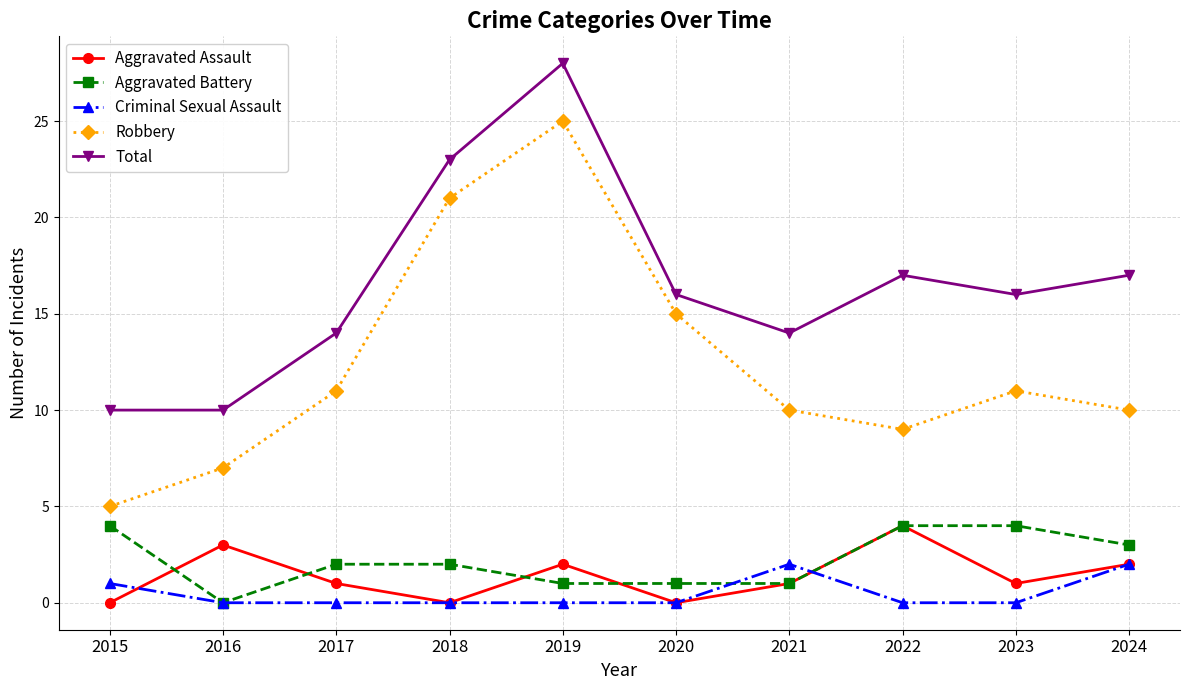

True or false: Total and Robbery cross at least once.

False